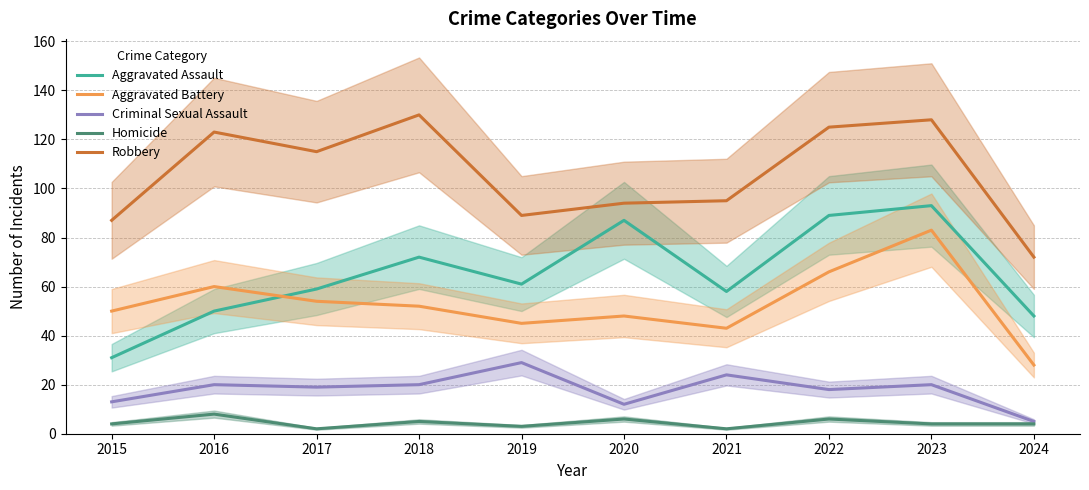

Is this an area chart (filled region under the line)?

No